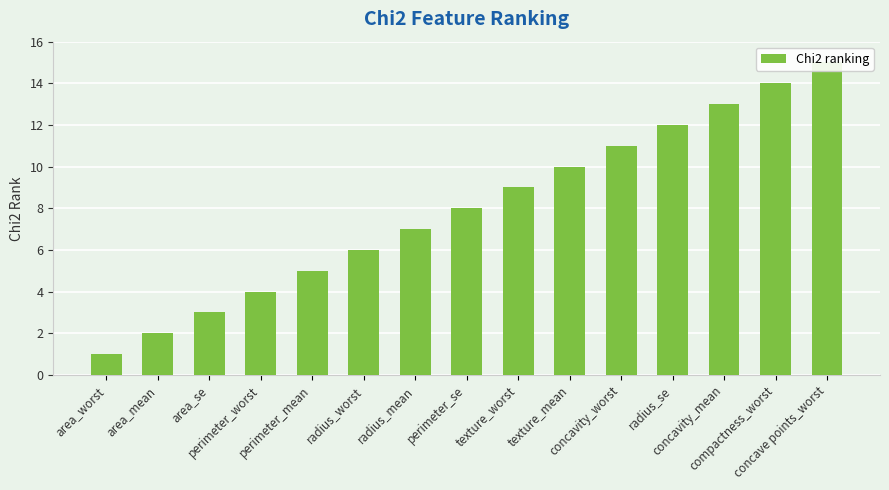

Reading left to right, what are all the values shown in this chart?

area_worst=1	area_mean=2	area_se=3	perimeter_worst=4	perimeter_mean=5	radius_worst=6	radius_mean=7	perimeter_se=8	texture_worst=9	texture_mean=10	concavity_worst=11	radius_se=12	concavity_mean=13	compactness_worst=14	concave points_worst=15